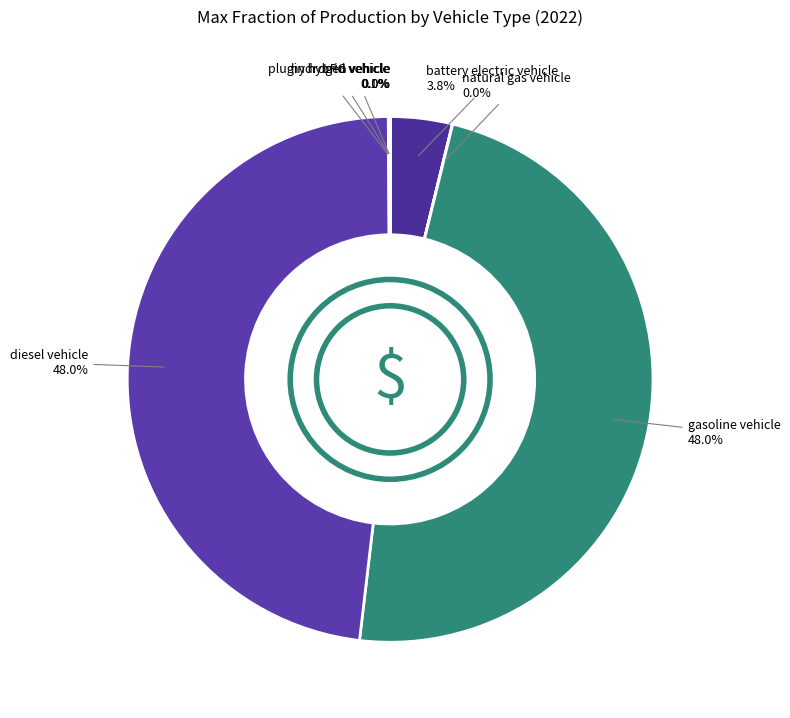

What is the smallest slice in the pie chart?

hydrogen vehicle